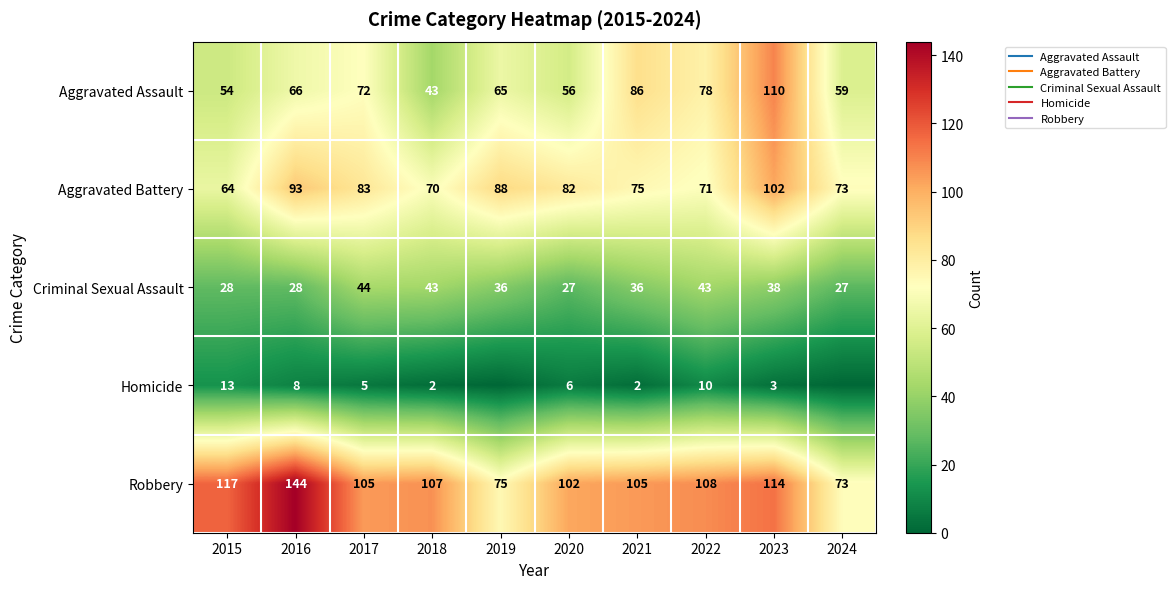

How many data points in Aggravated Assault are above 66?

4